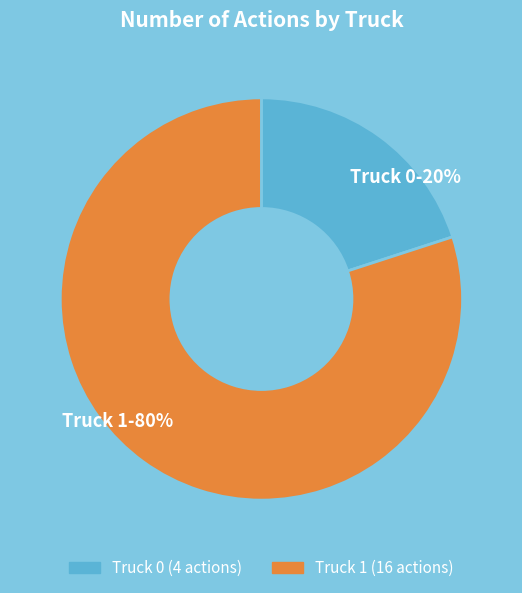

Is it true that Truck 1 is 80% of the pie?

True